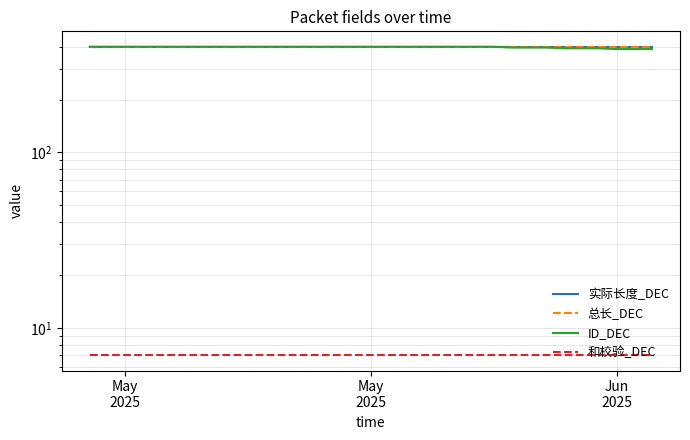

Reading right to left, what are all the values shown in this chart?

实际长度_DEC: 400	400	400	400	400	400	400	400	400	400	400	400	400	400	400	400	400	400	400	400	400	400	400	400	400	400	400	400	400	400	400	400	400
总长_DEC: 400	400	400	400	400	400	400	400	400	400	400	400	400	400	400	400	400	400	400	400	400	400	400	400	400	400	400	400	400	400	400	400	400
ID_DEC: 388	388	388	392	392	392	396	396	396	400	400	400	400	400	400	400	400	400	400	400	400	400	400	400	400	400	400	400	400	400	400	400	400
和校验_DEC: 7	7	7	7	7	7	7	7	7	7	7	7	7	7	7	7	7	7	7	7	7	7	7	7	7	7	7	7	7	7	7	7	7